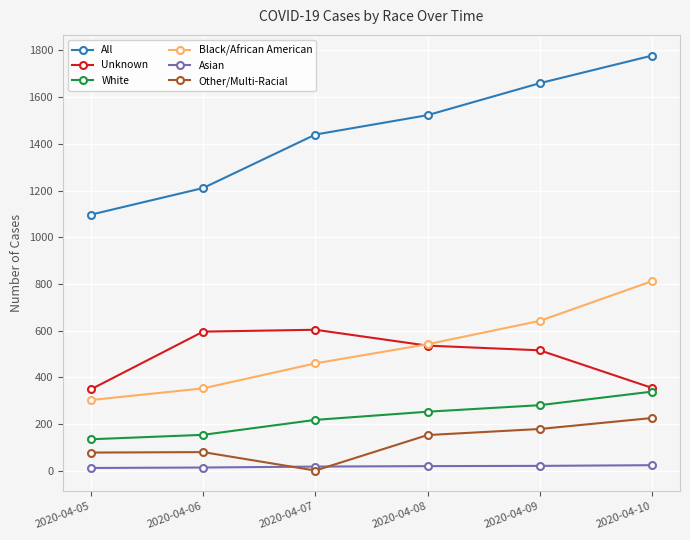

What is the average value of the White series?

230